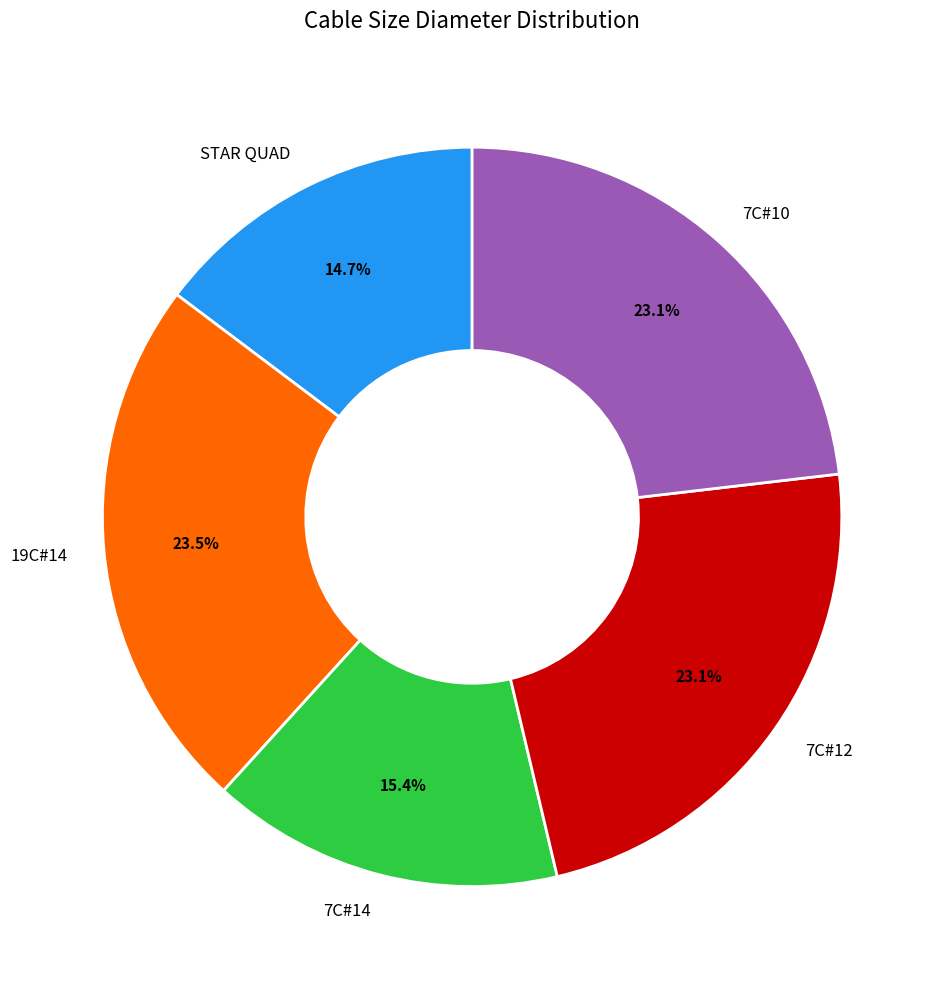

Which slice is the smallest?

STAR QUAD